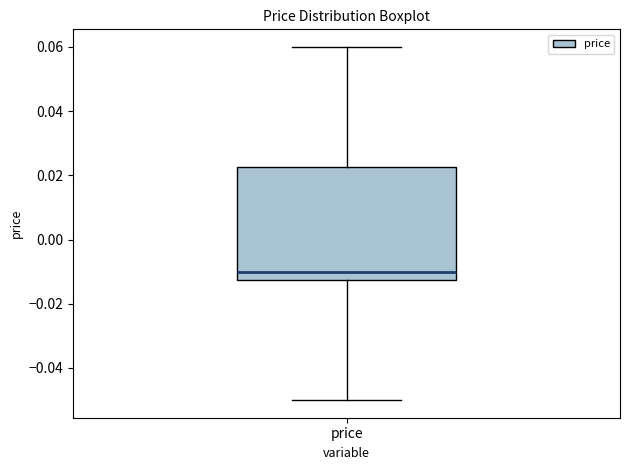

Where does the lower whisker of the box for price end on the y-axis? The values are not printed on the chart, so give them approximately, as read against the axis.

-0.050